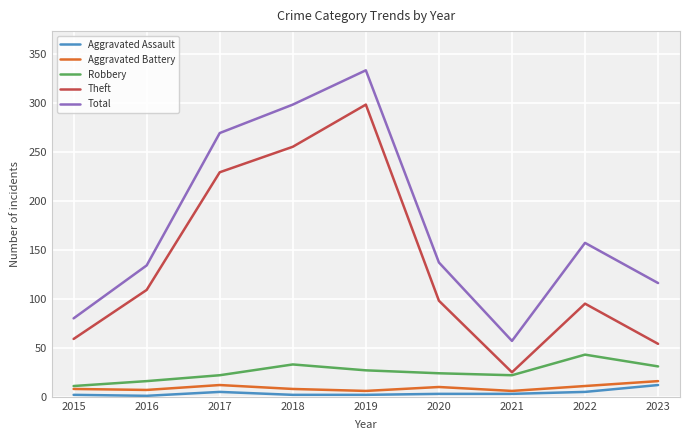

At which label is Total closest to 195?

2022